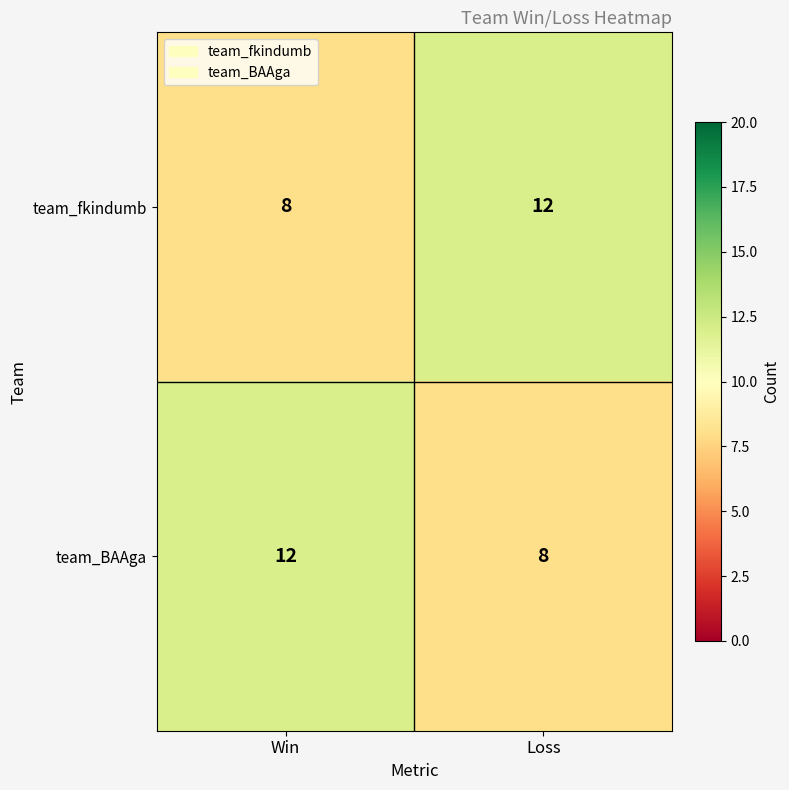

What is the average value of the team_fkindumb series?

10